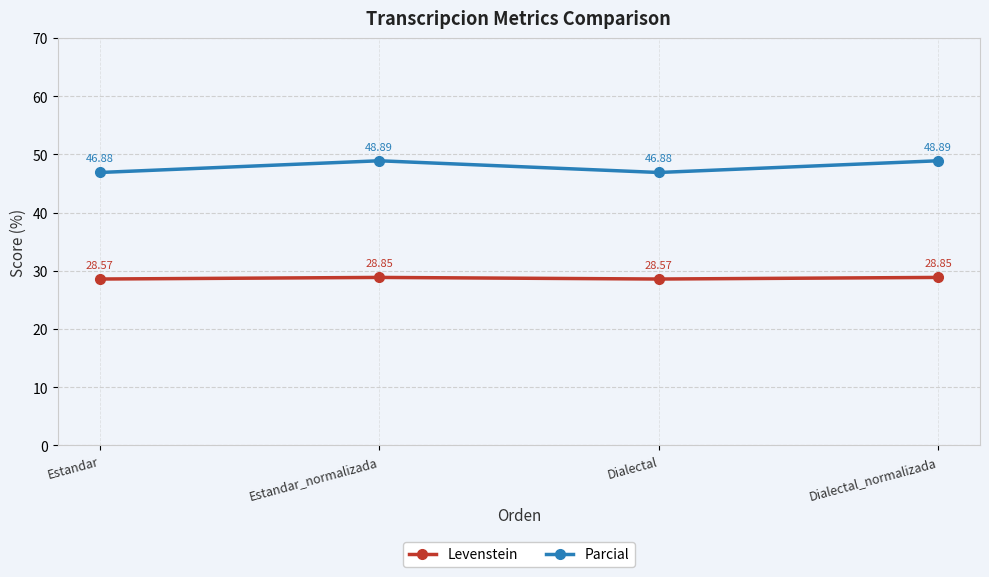

At how many categories does at least one series exceed 31?

4